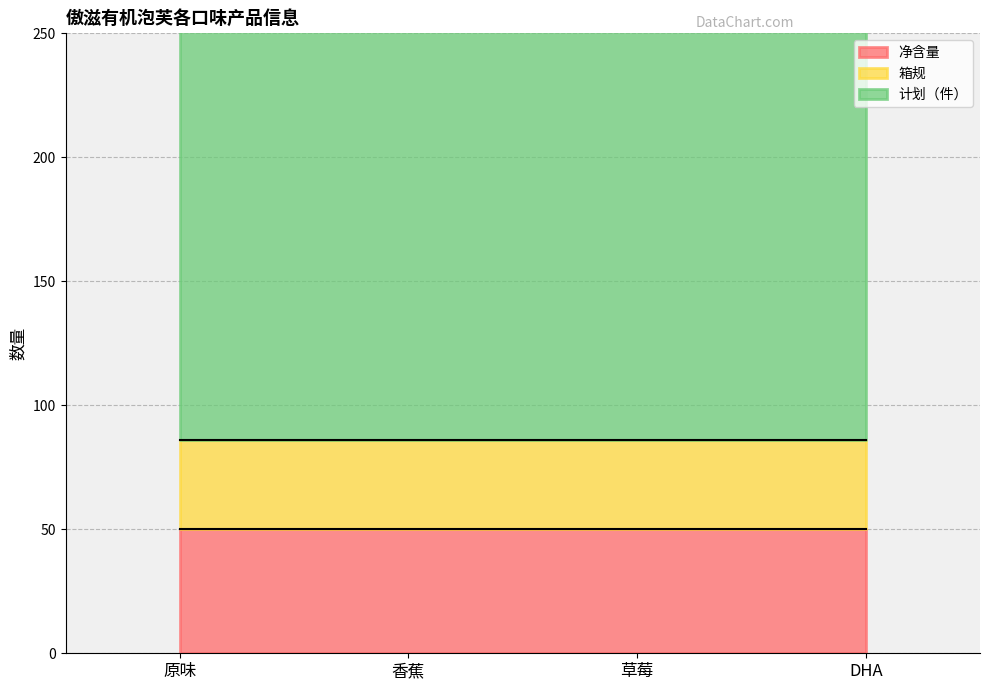

At how many categories does at least one series exceed 113?

4